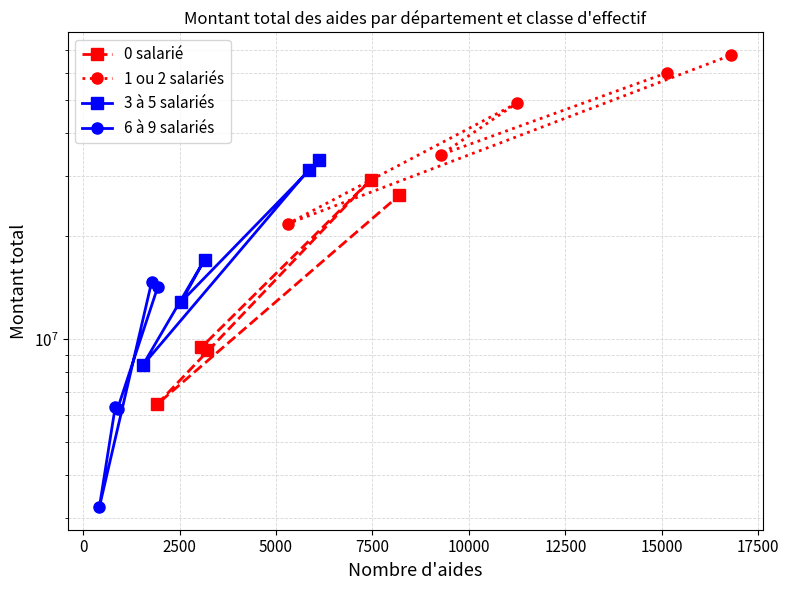

True or false: 6 à 9 salariés and 3 à 5 salariés intersect in this chart.

False